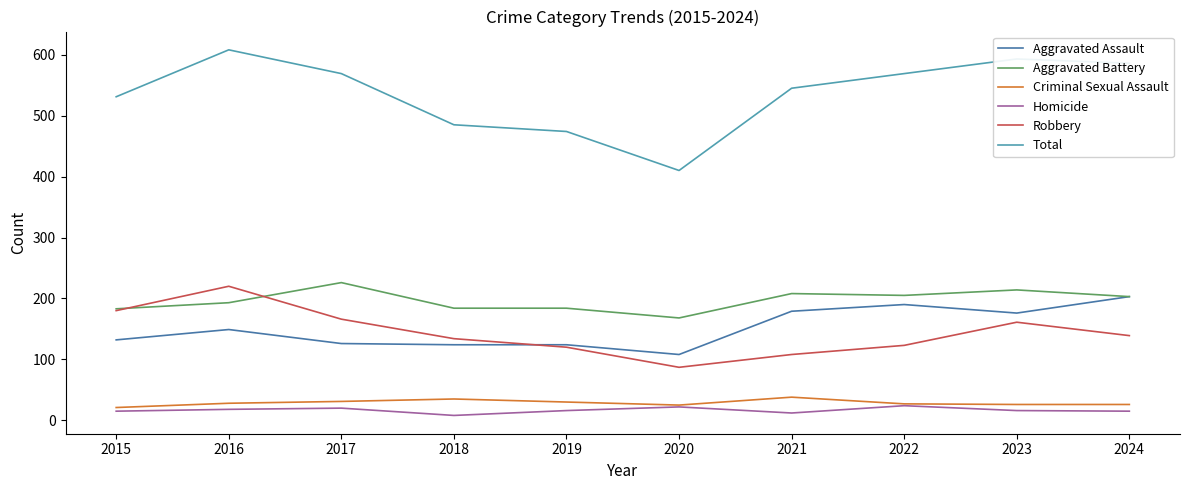

How many values in the Aggravated Assault series are below 149?

5